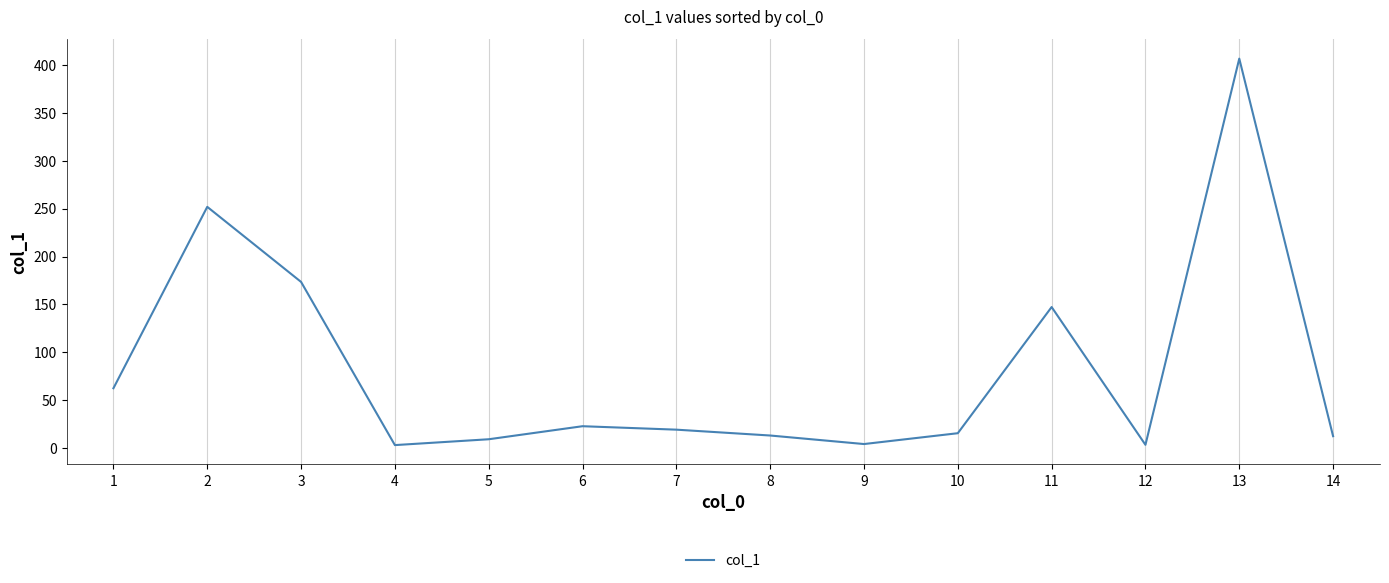

How many distinct data groups are displayed?

1